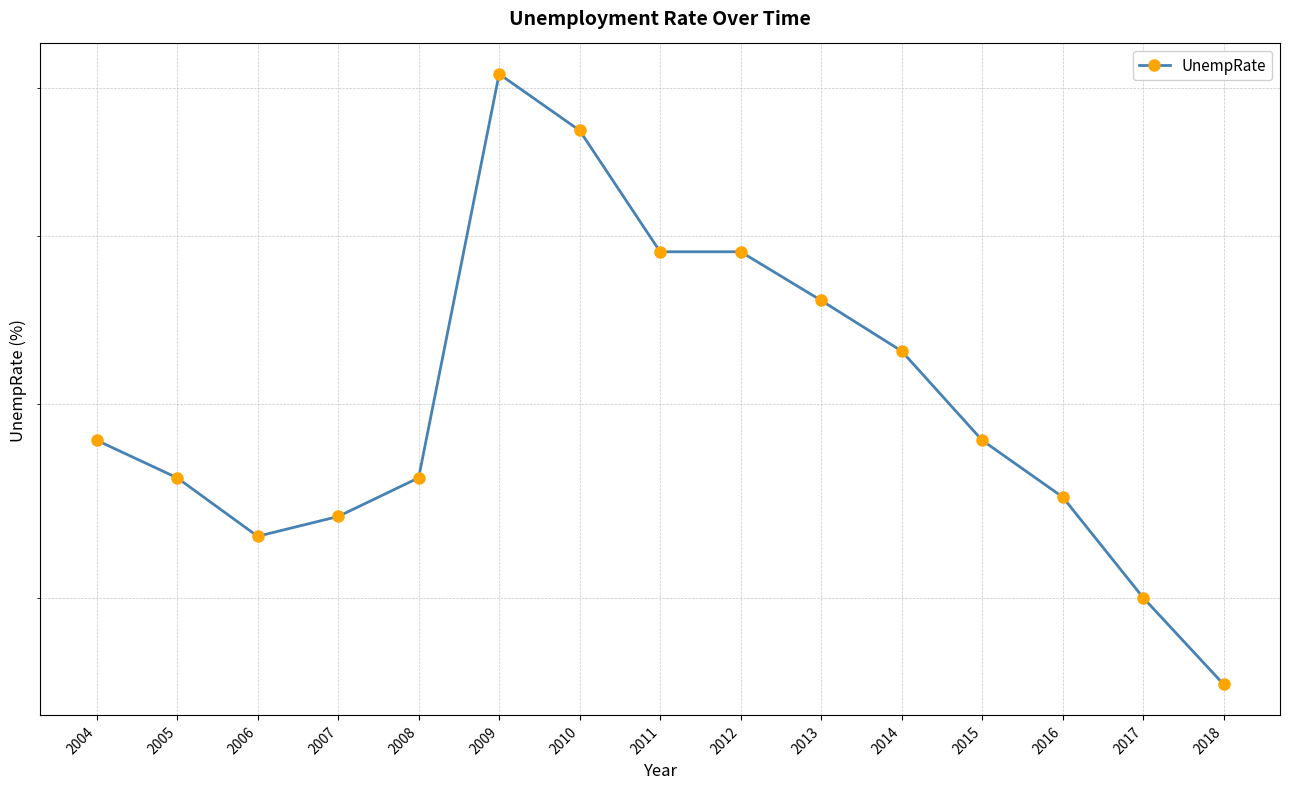

How many data points are above 6?

13